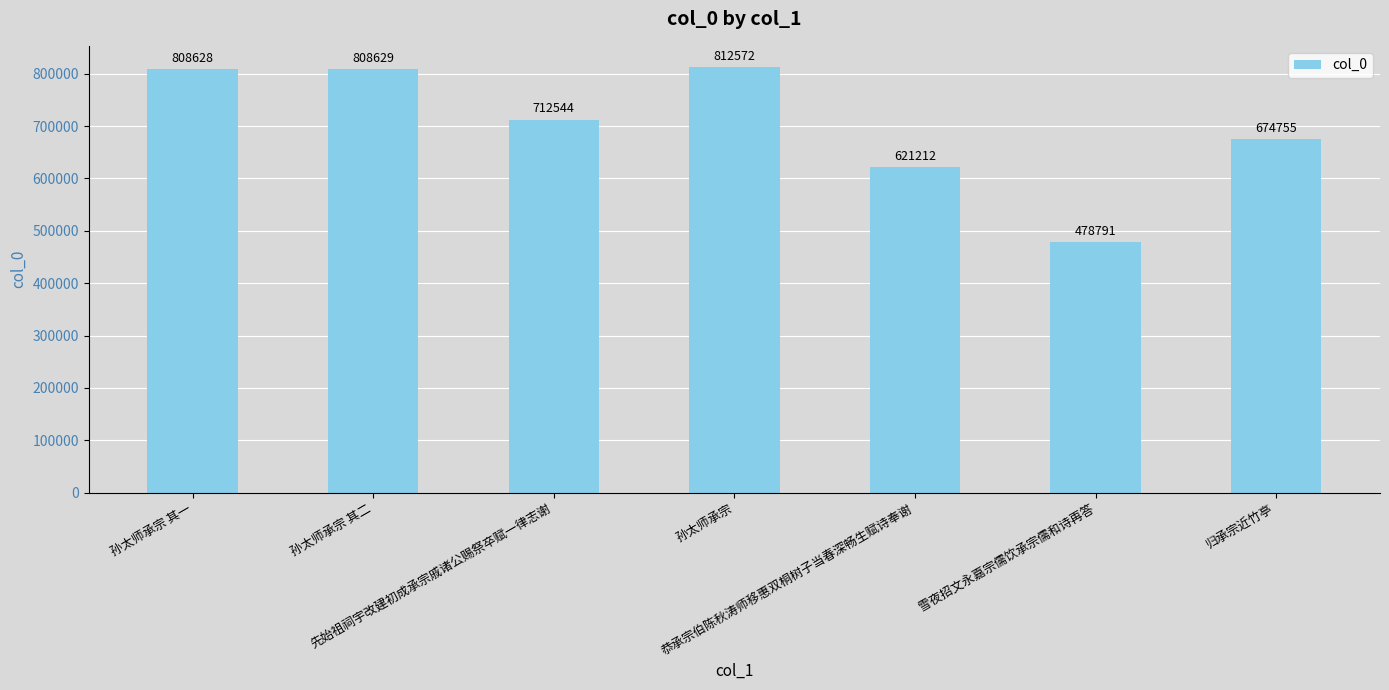

What is the difference between the values at 孙太师承宗 其一 and 孙太师承宗 其二?

1